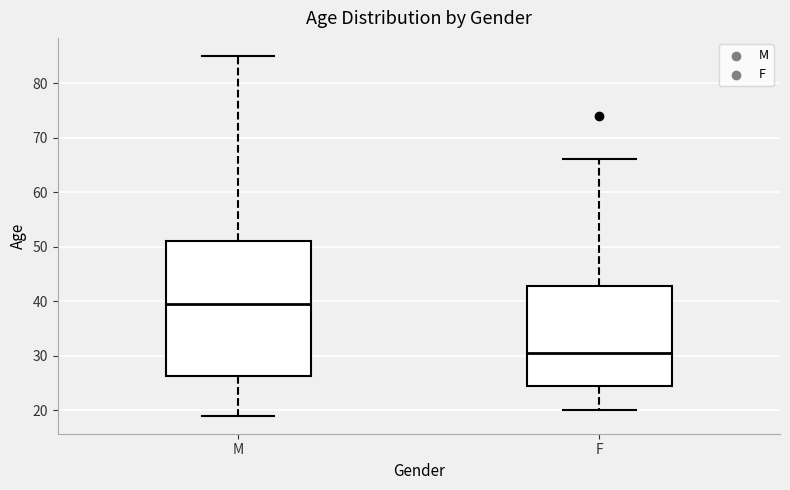

Where does the median line of the box for F sit on the y-axis? The values are not printed on the chart, so give them approximately, as read against the axis.

31